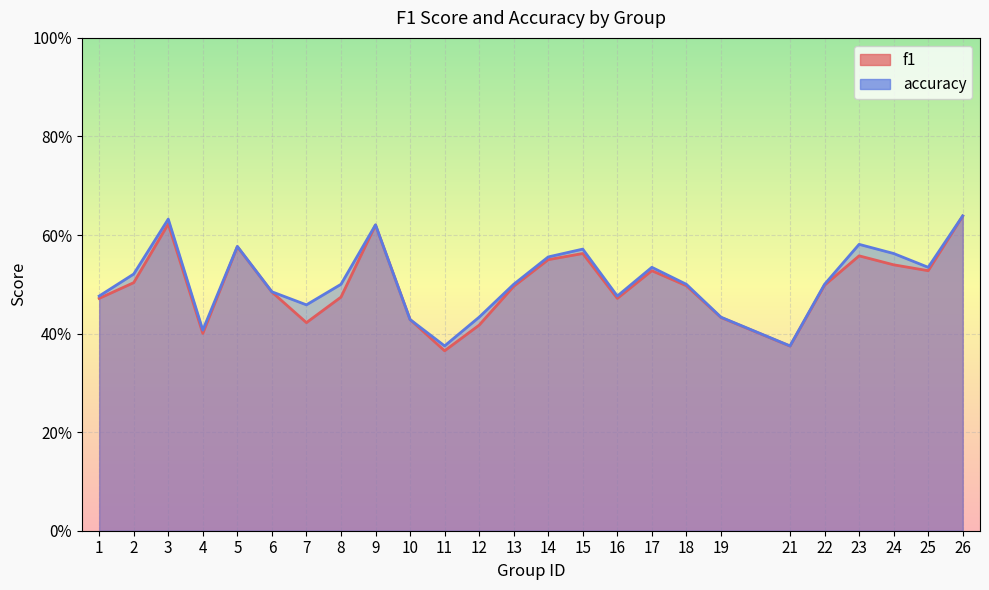

True or false: f1 and accuracy cross at least once.

False